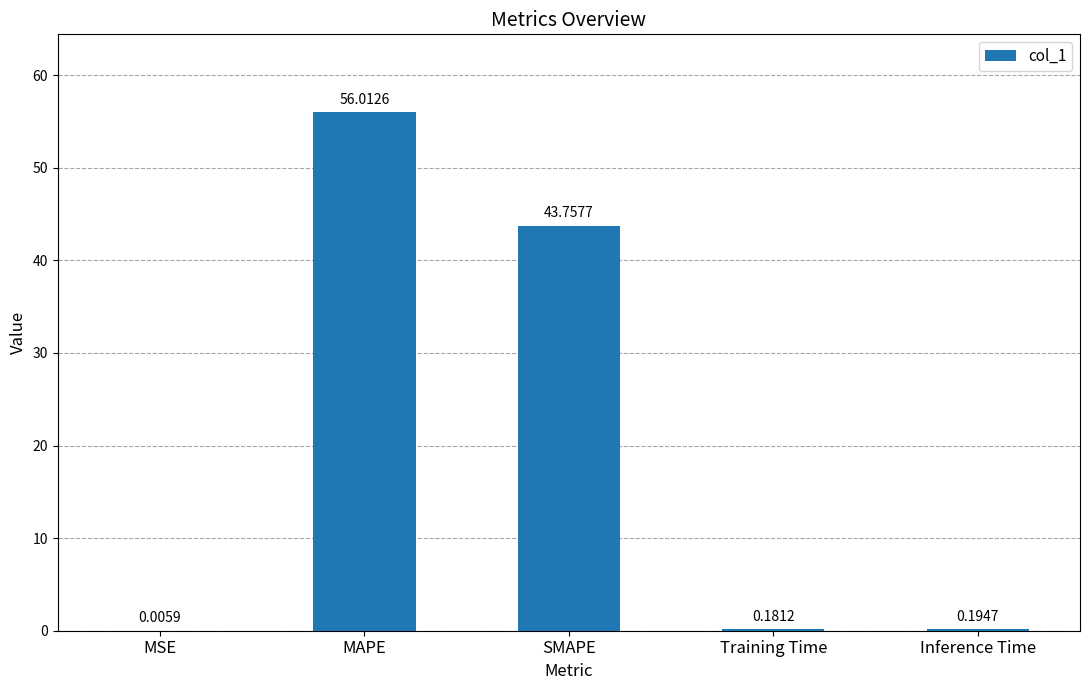

Where is the data nearest to the value 28?

SMAPE